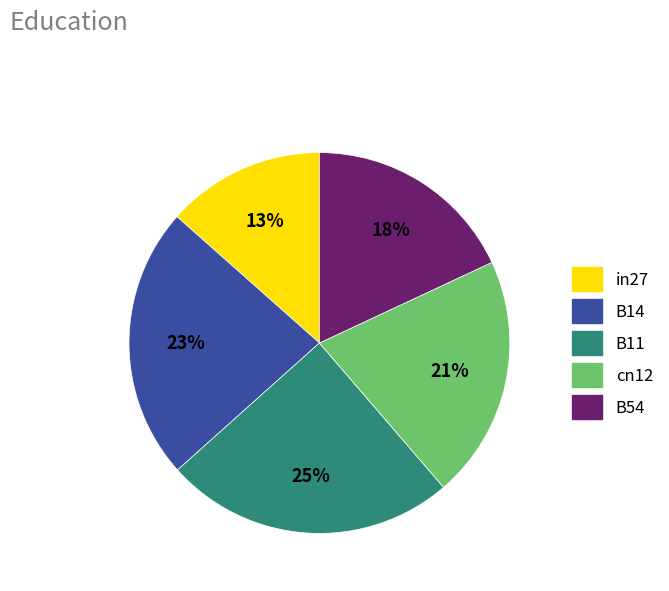

Is it true that in27 is 6% of the pie?

False